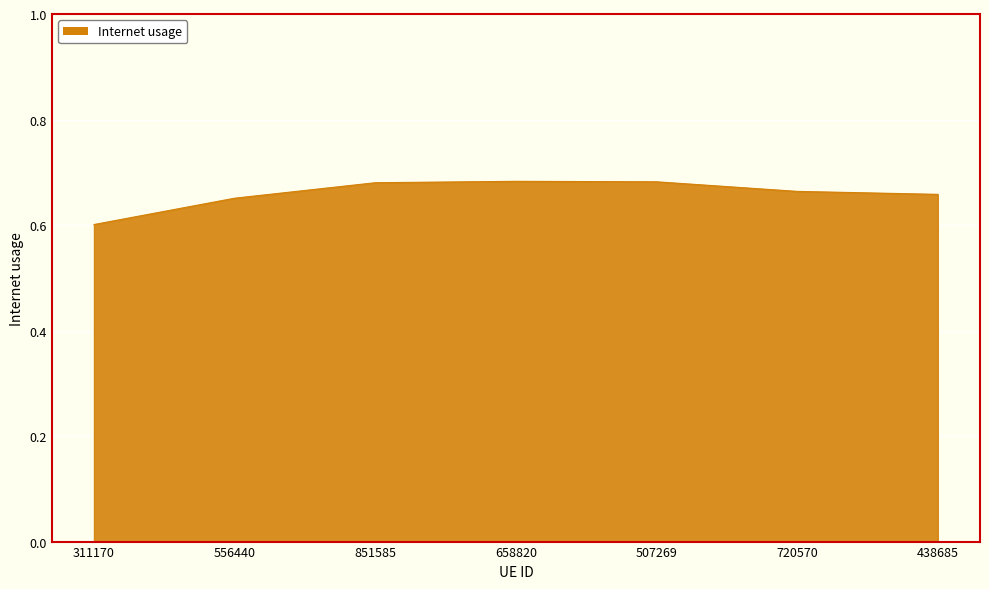

What is the smallest value displayed?

0.6